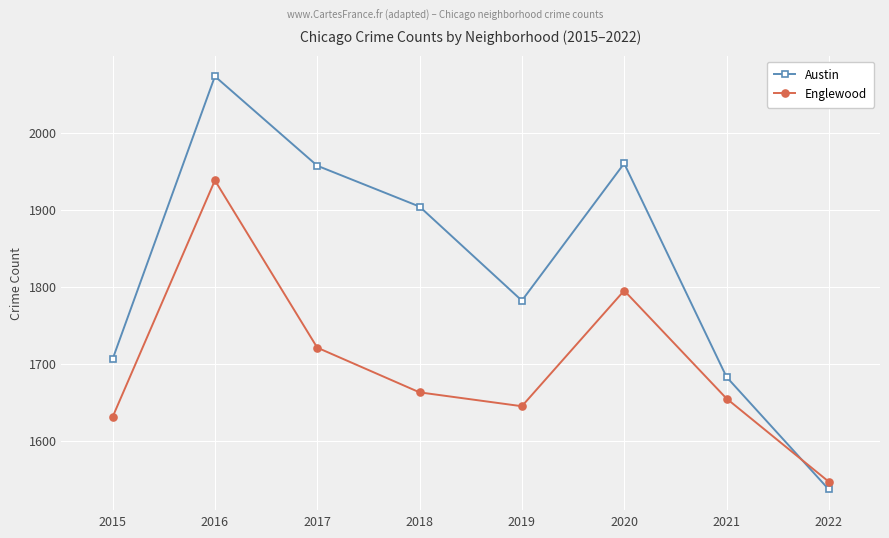

Which series has the widest spread of values?

Austin